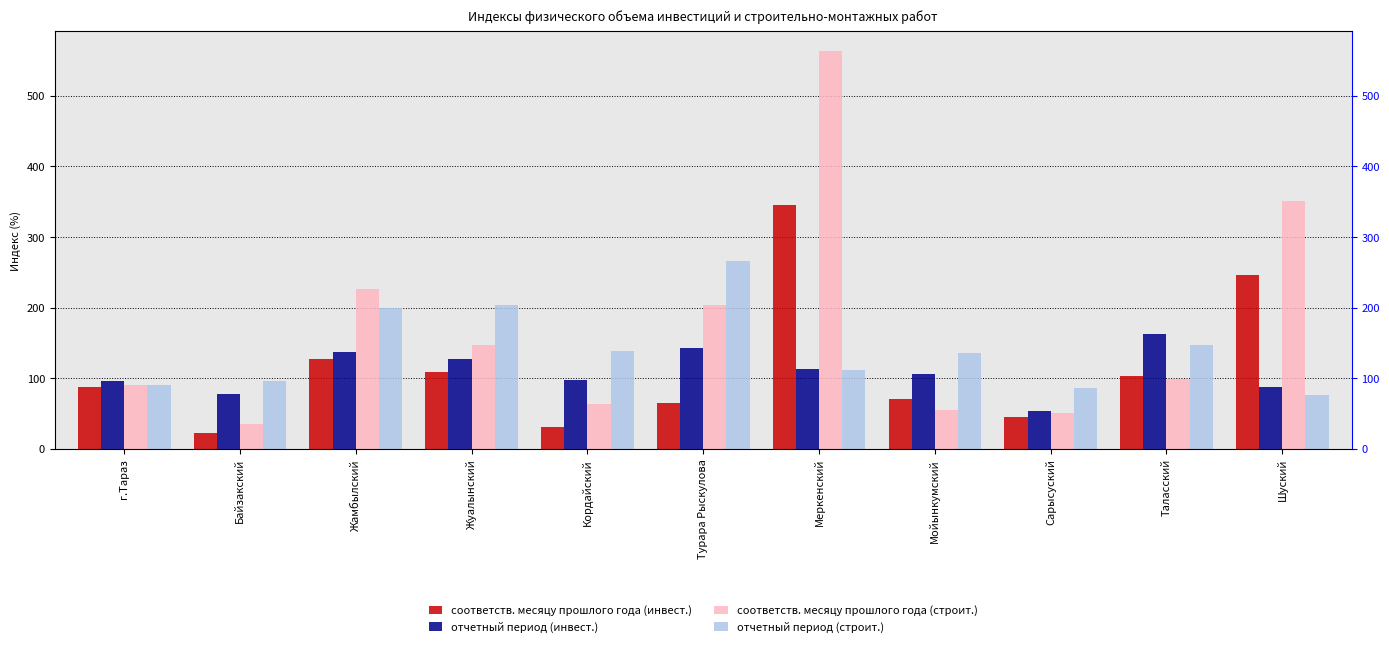

What is the average value of the соответств. месяцу прошлого года (инвест.) series?

114.0